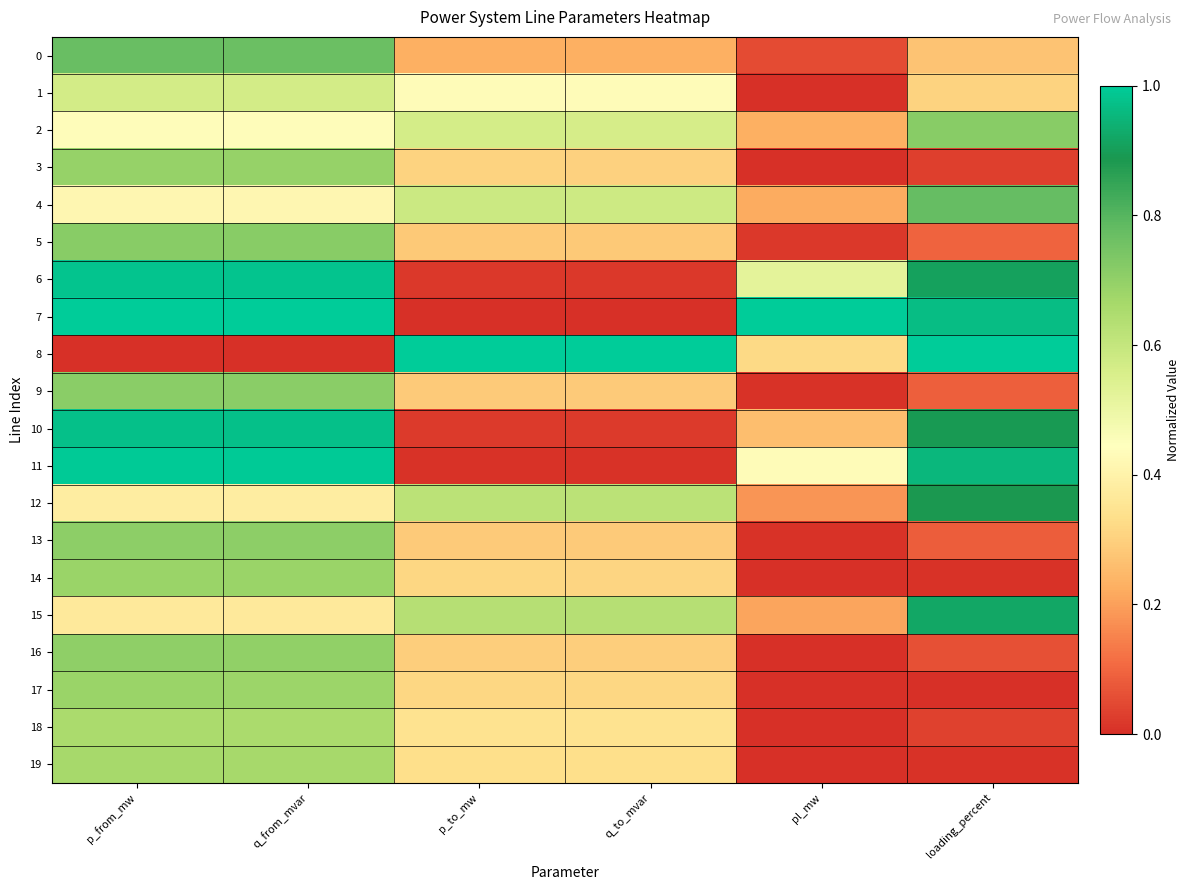

What is the greatest value displayed?

1.0